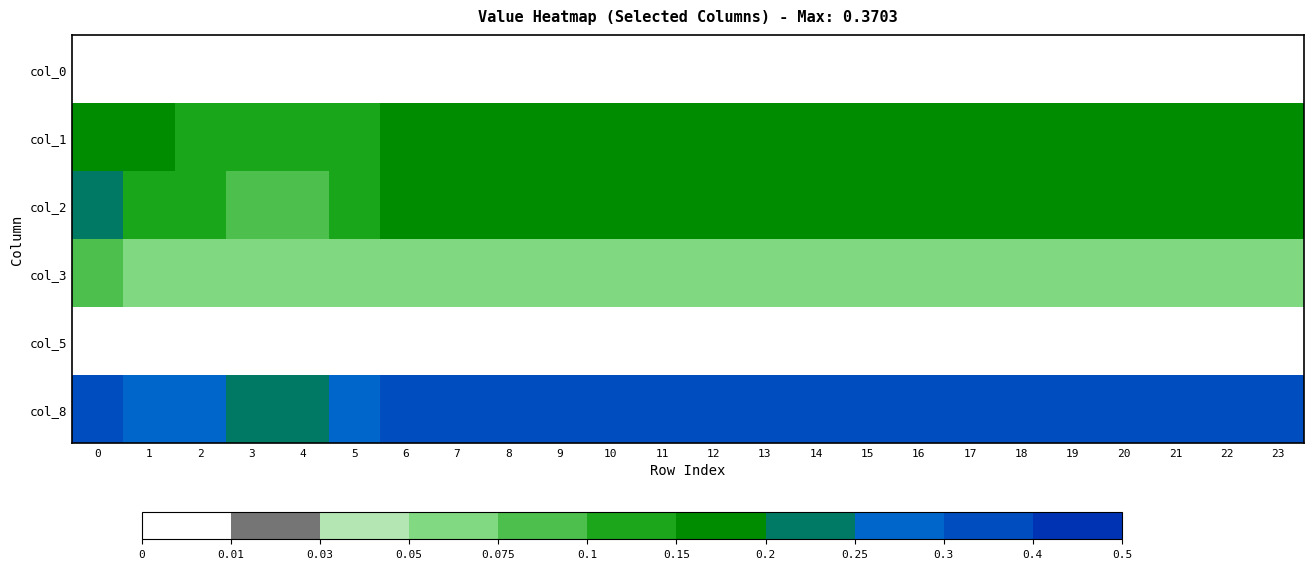

At how many categories does at least one series exceed 0?

24